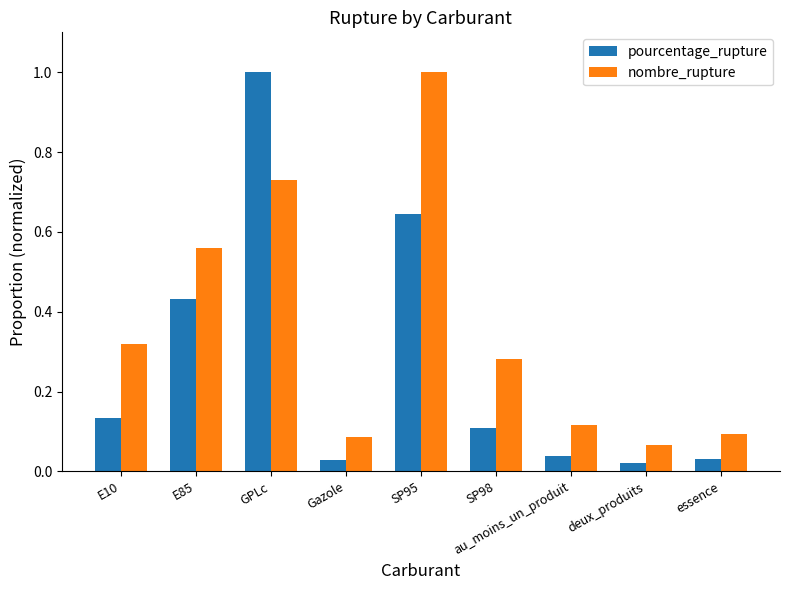

What is the sum of the pourcentage_rupture values at E10 and au_moins_un_produit?

0.2